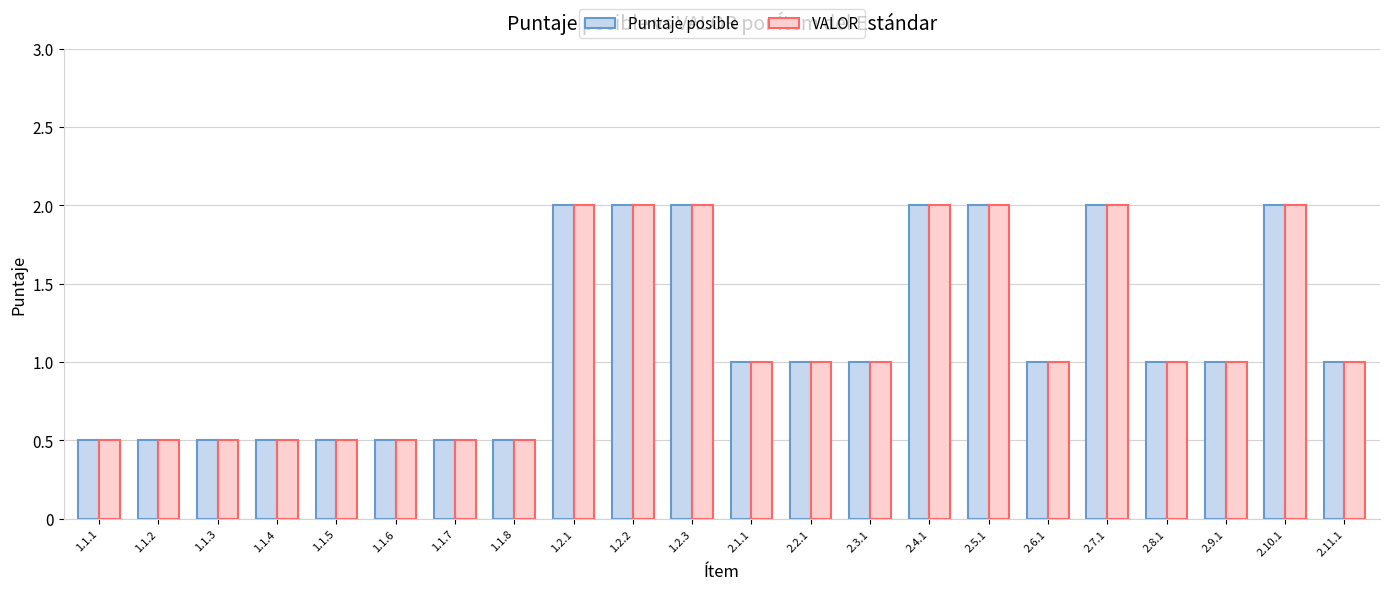

What is the label of the 11th bar from the left?

1.2.3